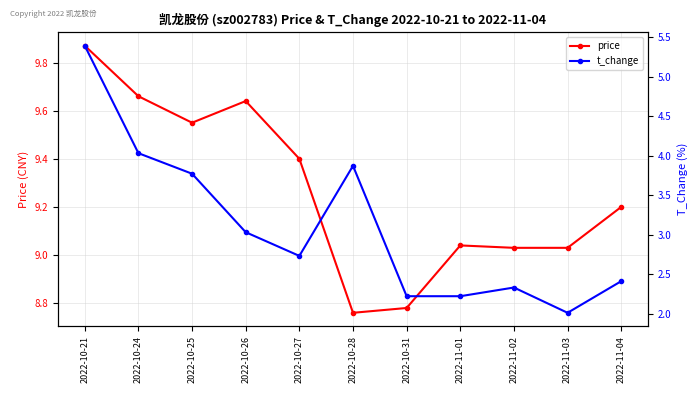

What are all the series names shown in the legend?

price, t_change